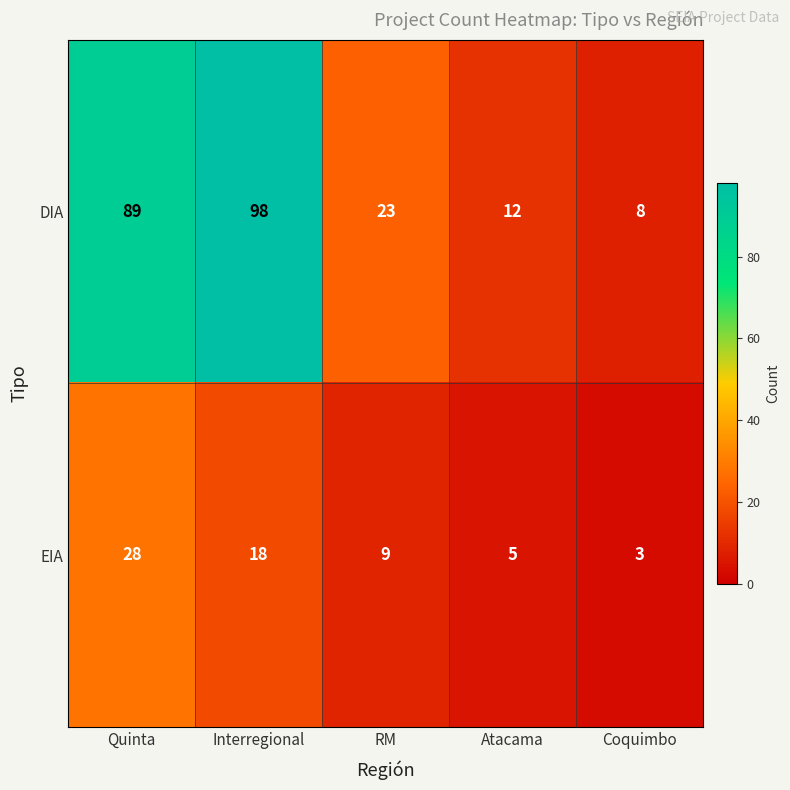

What is the difference between the maximum and minimum values in the EIA series?

25